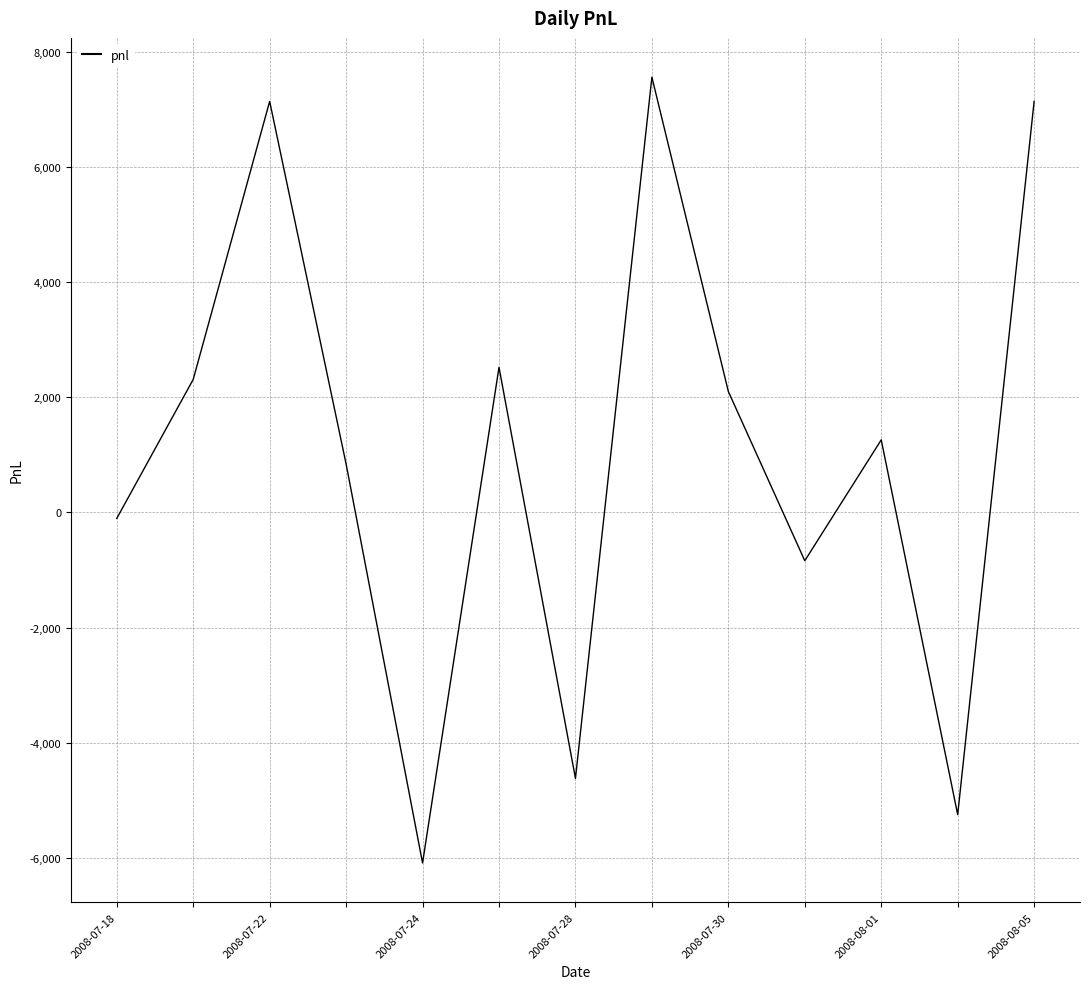

What is the minimum value shown in the chart?

-6090